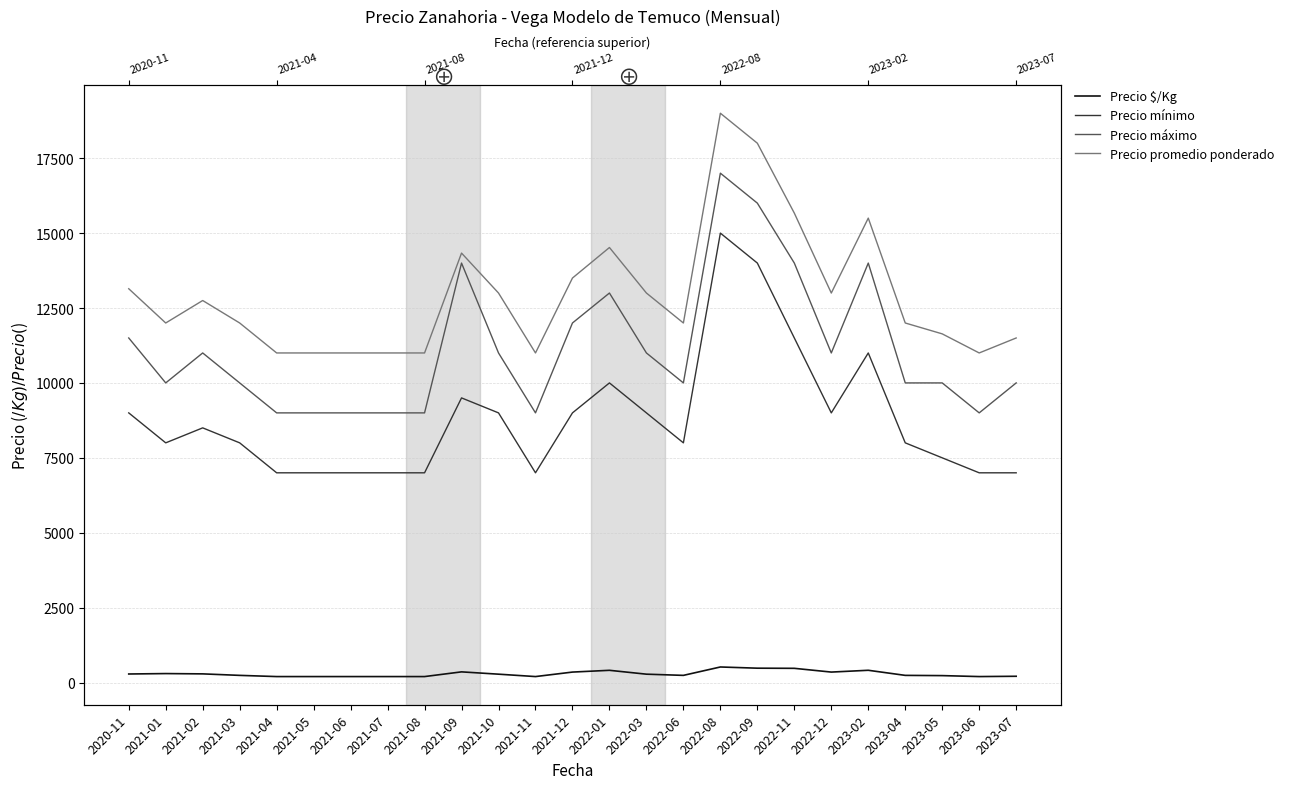

True or false: Precio máximo and Precio promedio ponderado intersect in this chart.

False